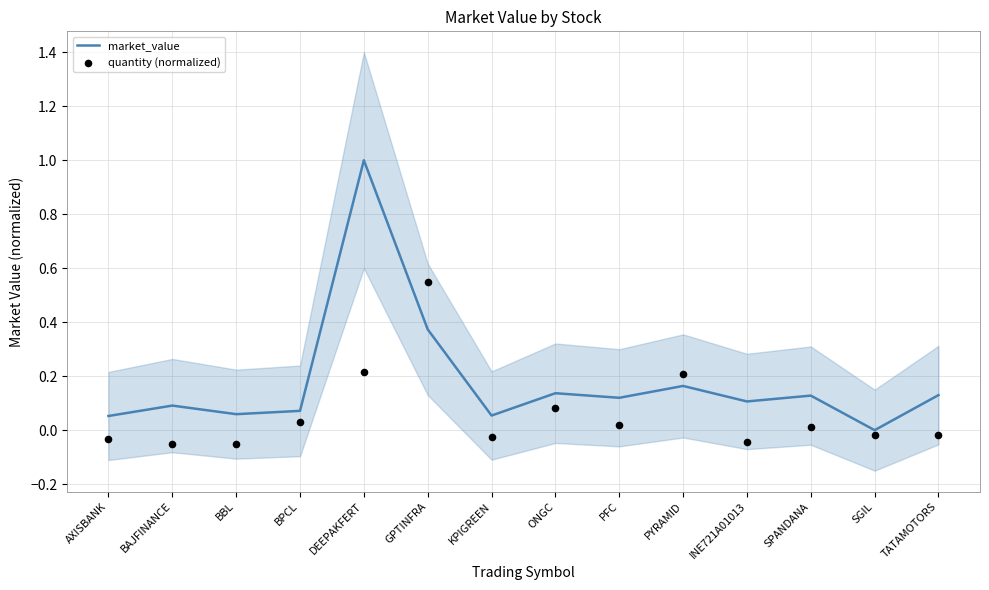

Is the value of quantity (normalized) at PYRAMID greater than the value of market_value at AXISBANK?

Yes